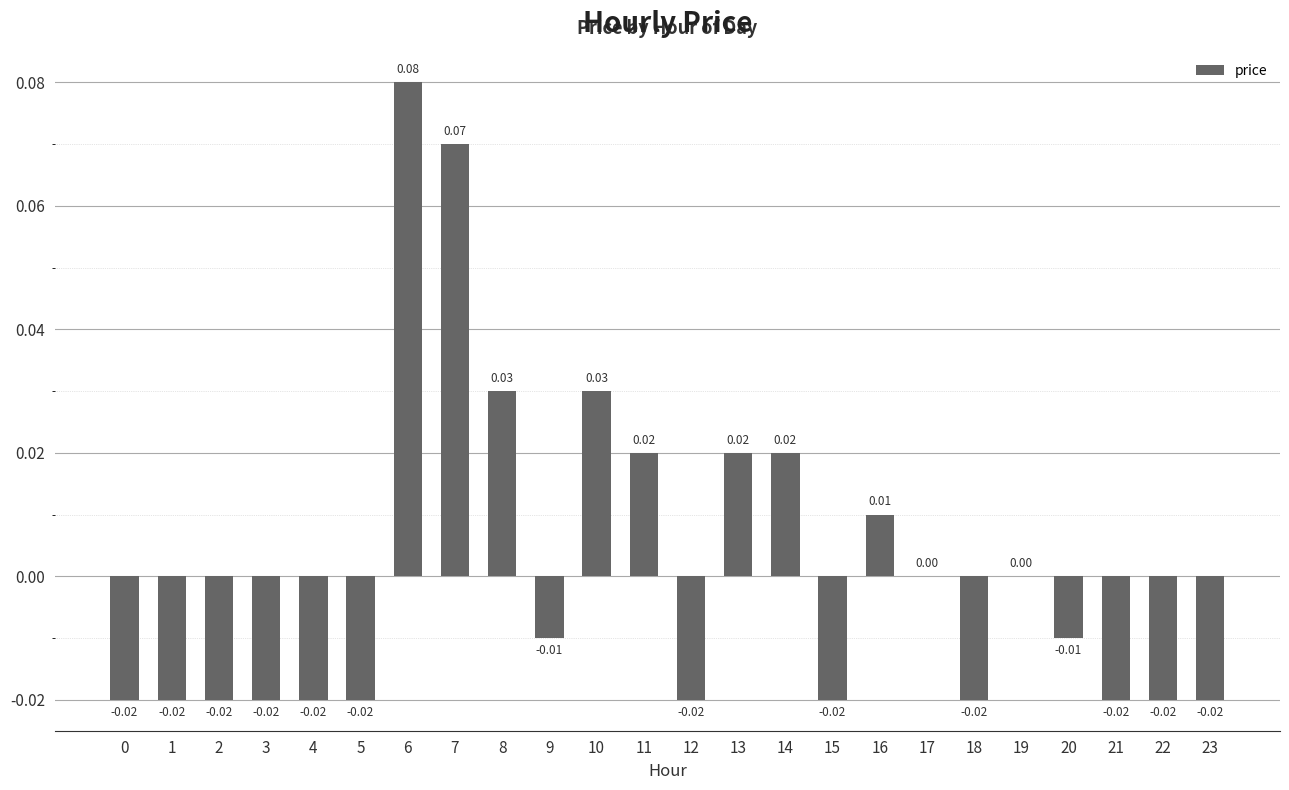

At which category does the chart reach its peak across all series?

6